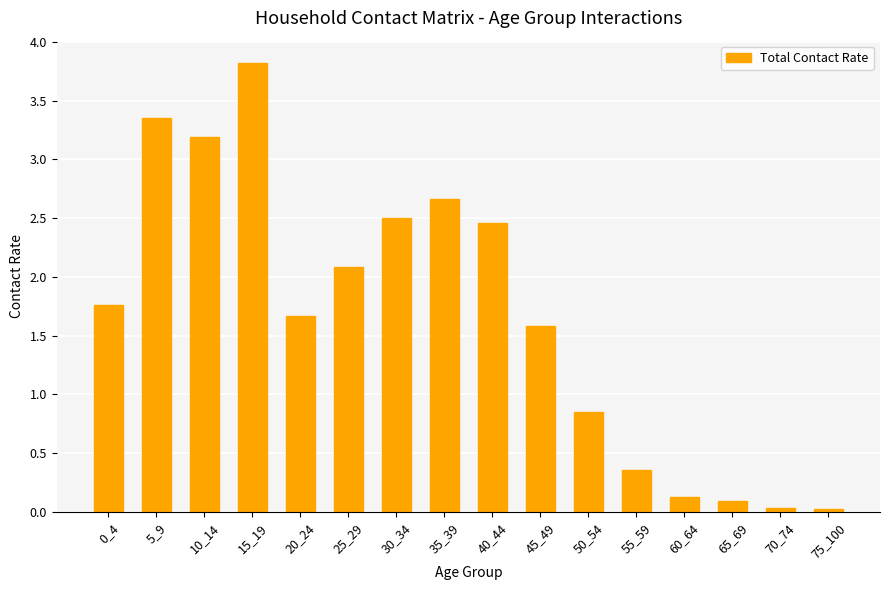

Is it true that the value at 0_4 is 0.9?

False